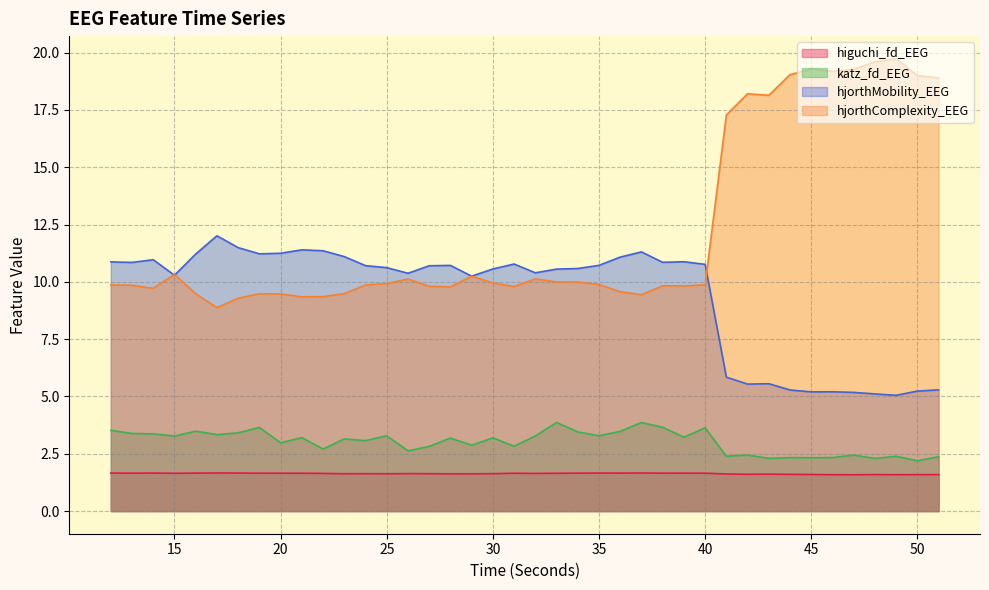

What is the minimum value for hjorthComplexity_EEG?

8.9